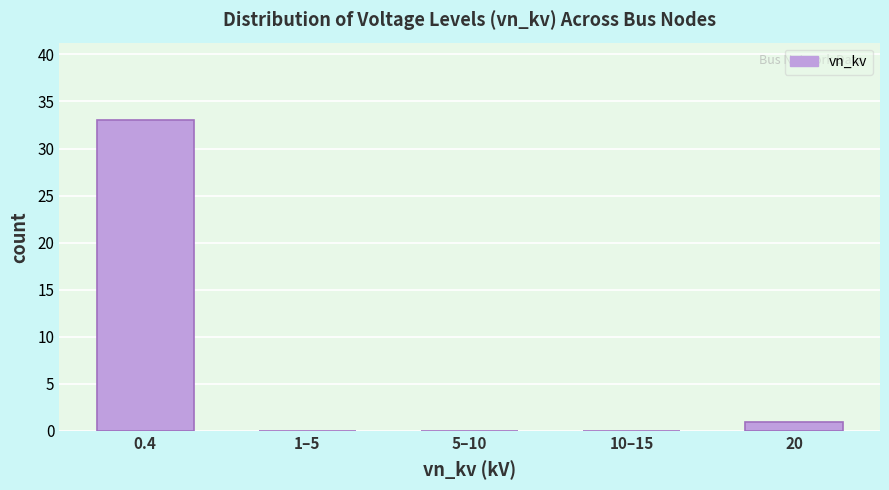

Reading left to right, extract all data points from this chart.

0.4=33	1–5=0	5–10=0	10–15=0	20=1